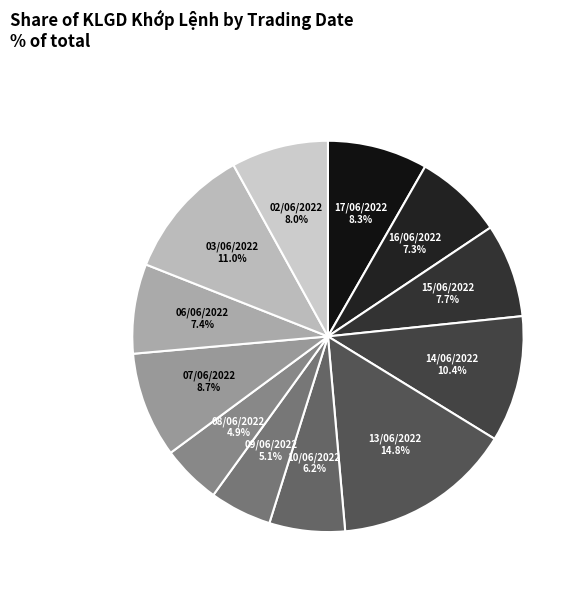

To the nearest percent, what is the average slice percentage?

8%